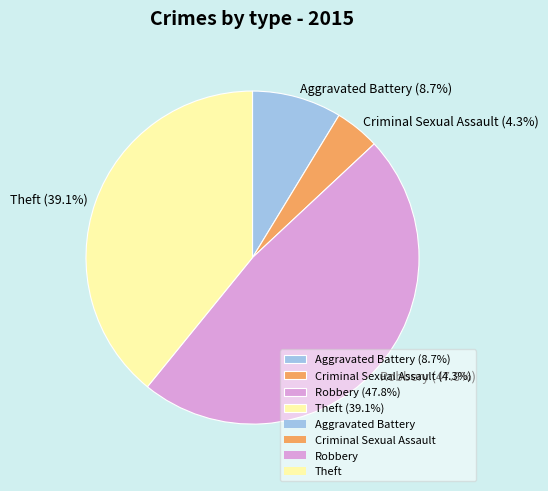

How many segments does this pie chart have?

4